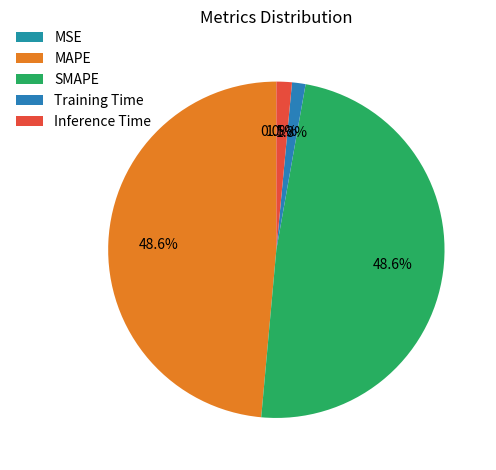

Does MSE represent more than half of the total?

No